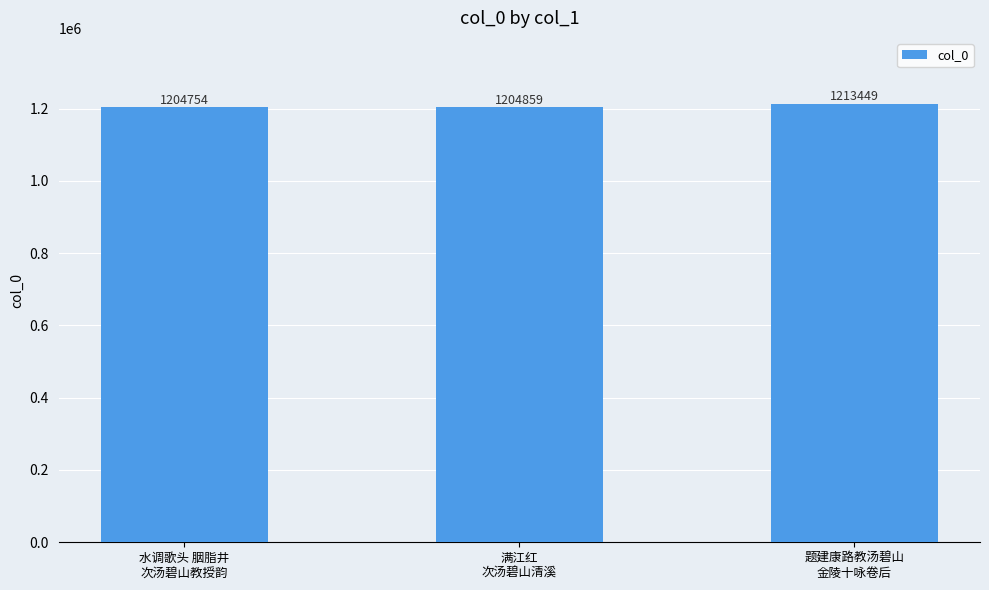

Approximately how many times larger is the value at 题建康路教汤碧山
金陵十咏卷后 compared to 水调歌头 胭脂井
次汤碧山教授韵?

1.0